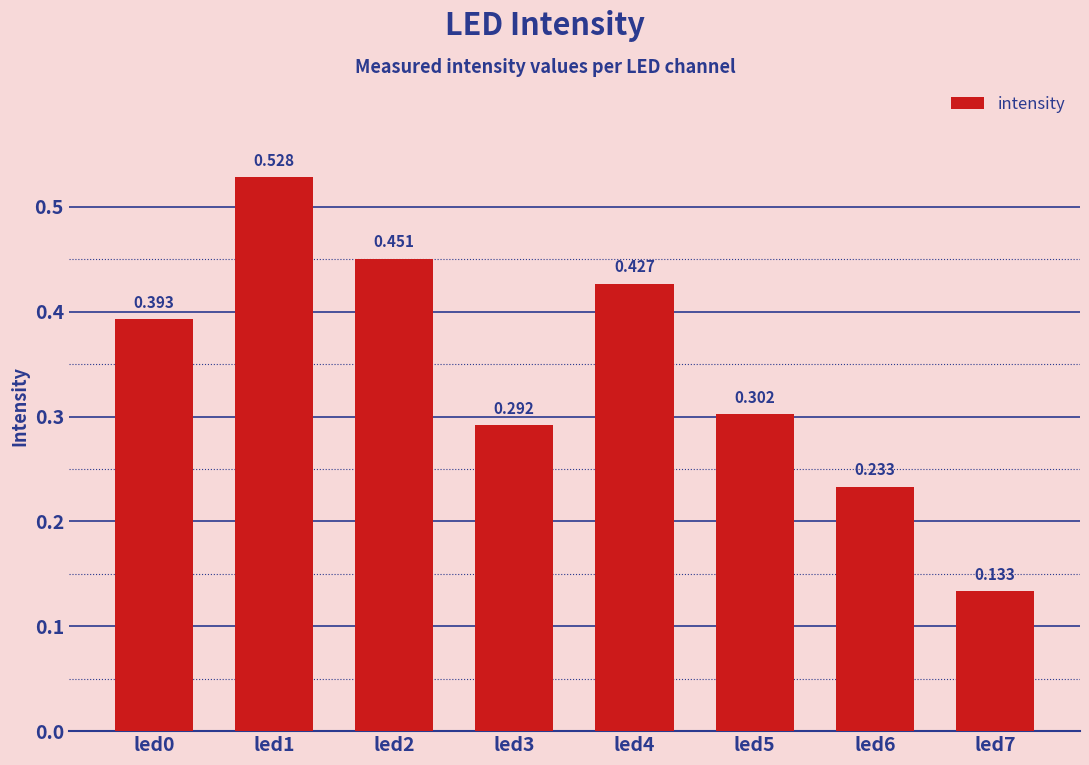

How many distinct data groups are displayed?

1